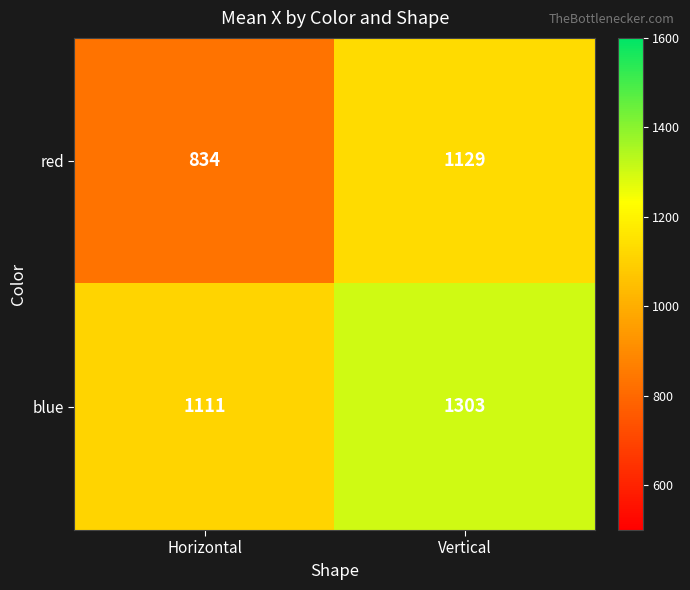

What is the difference between the highest and lowest values at Vertical?

174